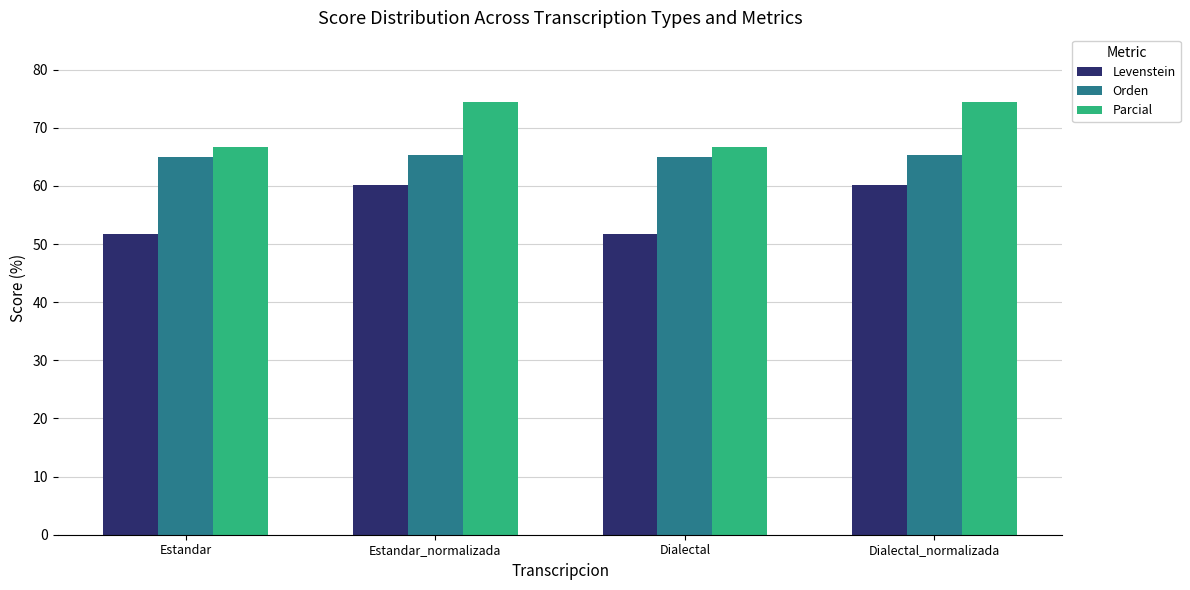

Which series has the largest range (max minus min)?

Levenstein